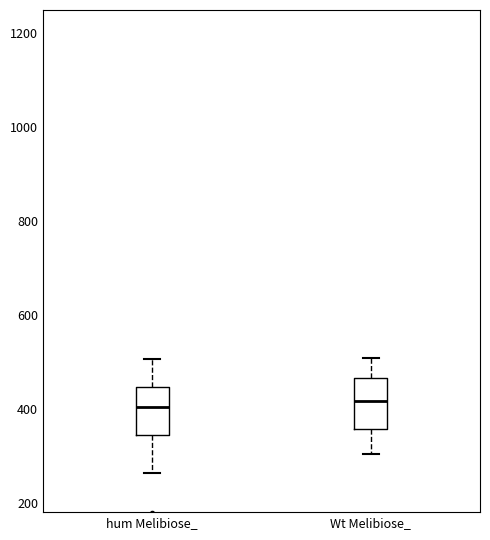

Where does the upper whisker of the box for hum Melibiose_ end on the y-axis? The values are not printed on the chart, so give them approximately, as read against the axis.

500